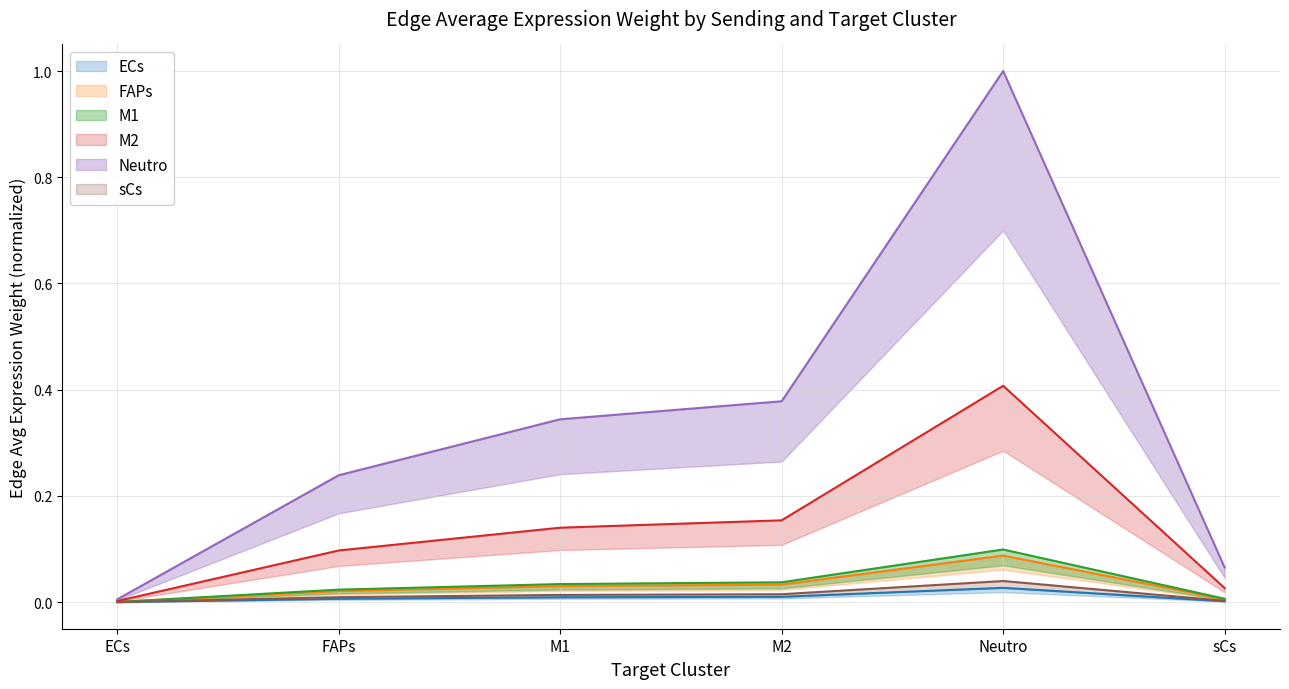

What is the label of the 1st point from the left?

ECs